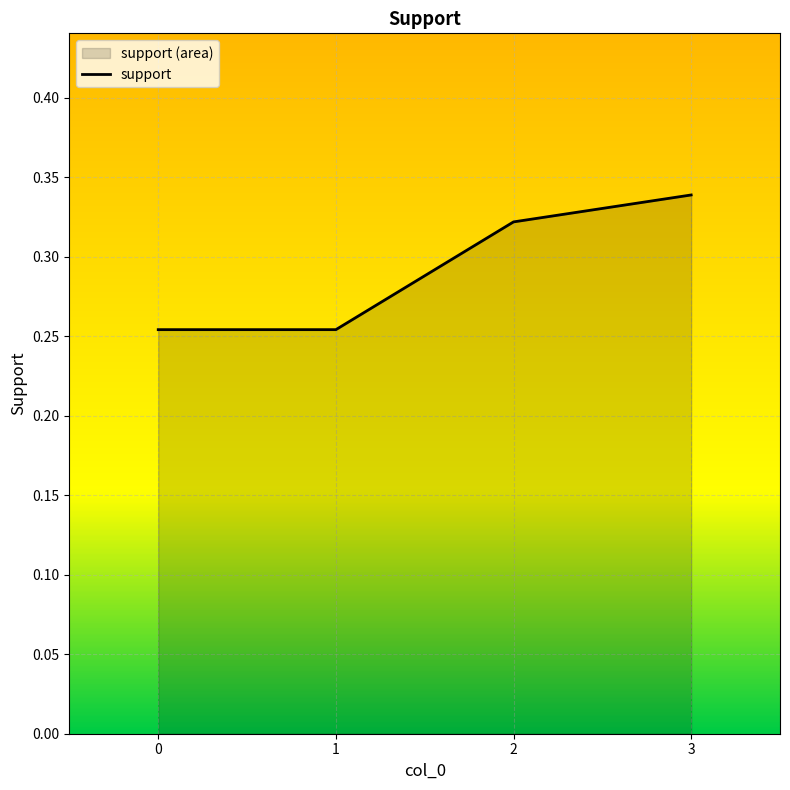

What is the difference between the maximum and second lowest values?

0.1